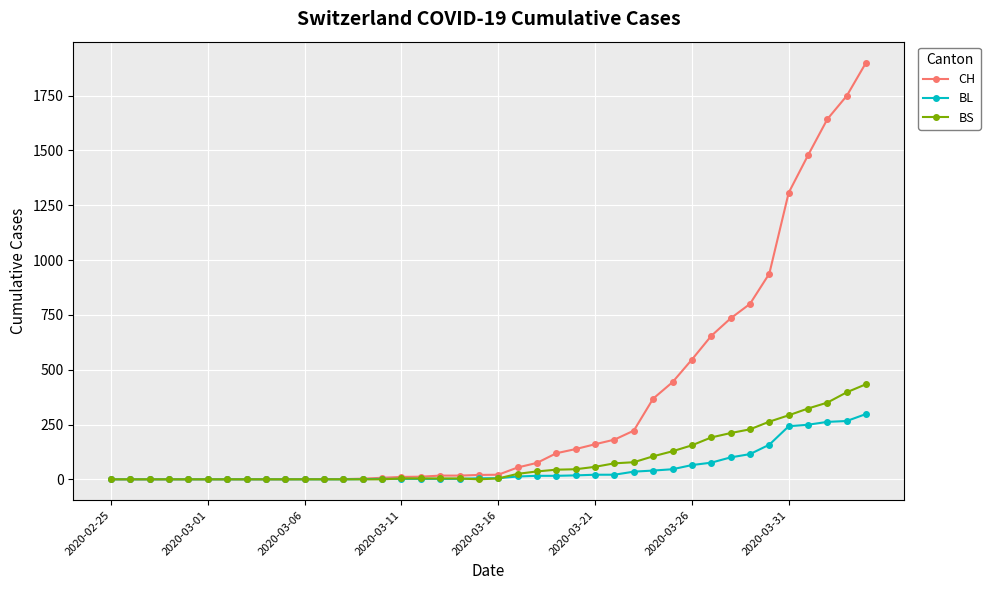

Rank the series by their maximum value, from lowest to highest.

BL, BS, CH